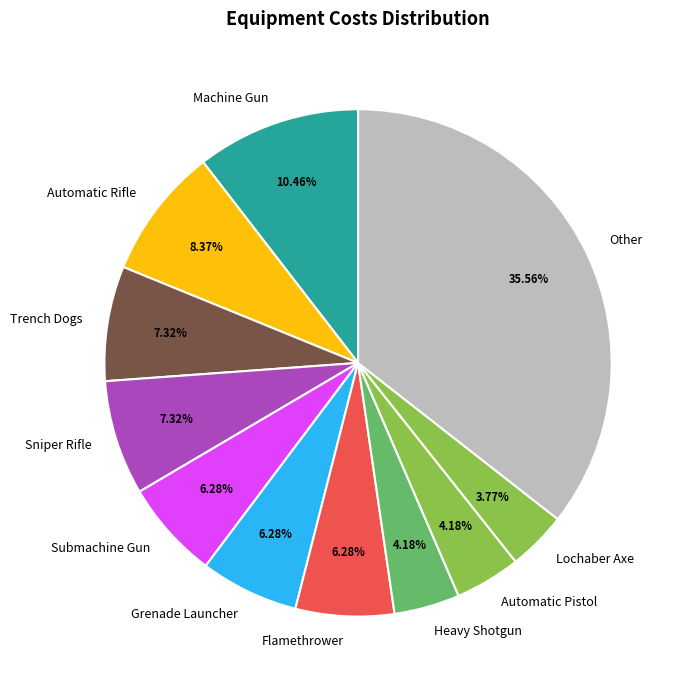

Do Machine Gun and Lochaber Axe together represent more than half of the pie?

No